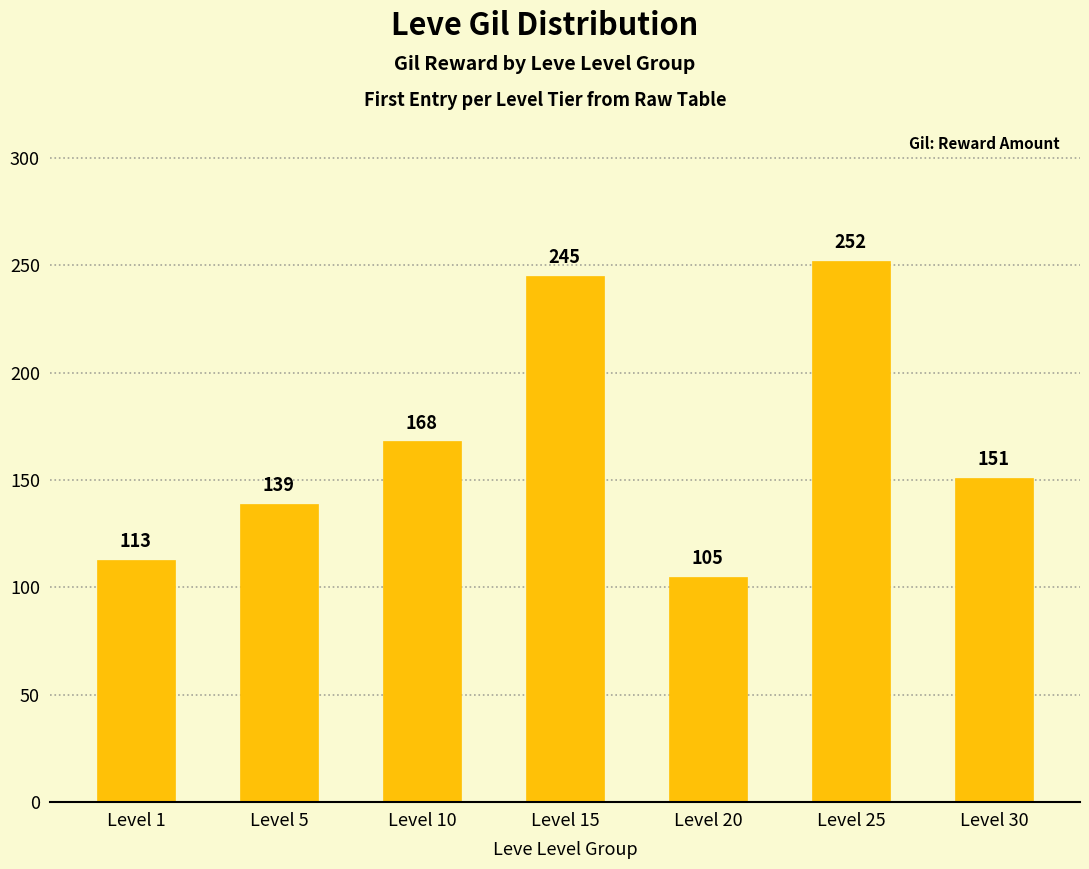

What is the difference between the values at Level 10 and Level 25?

84